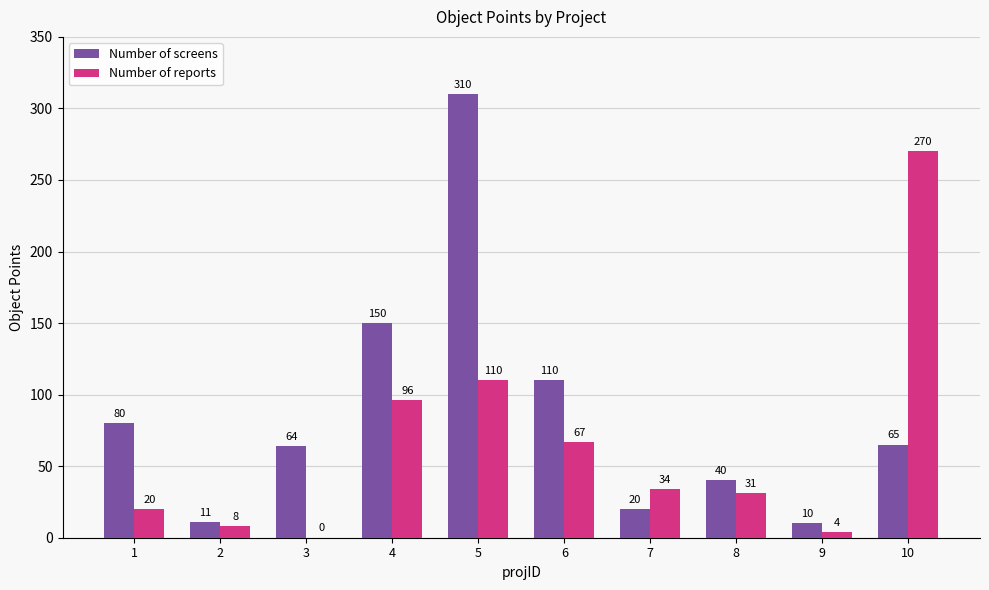

Reading left to right, list all the values displayed in this chart.

Number of screens: 1=80	2=11	3=64	4=150	5=310	6=110	7=20	8=40	9=10	10=65
Number of reports: 1=20	2=8	3=0	4=96	5=110	6=67	7=34	8=31	9=4	10=270